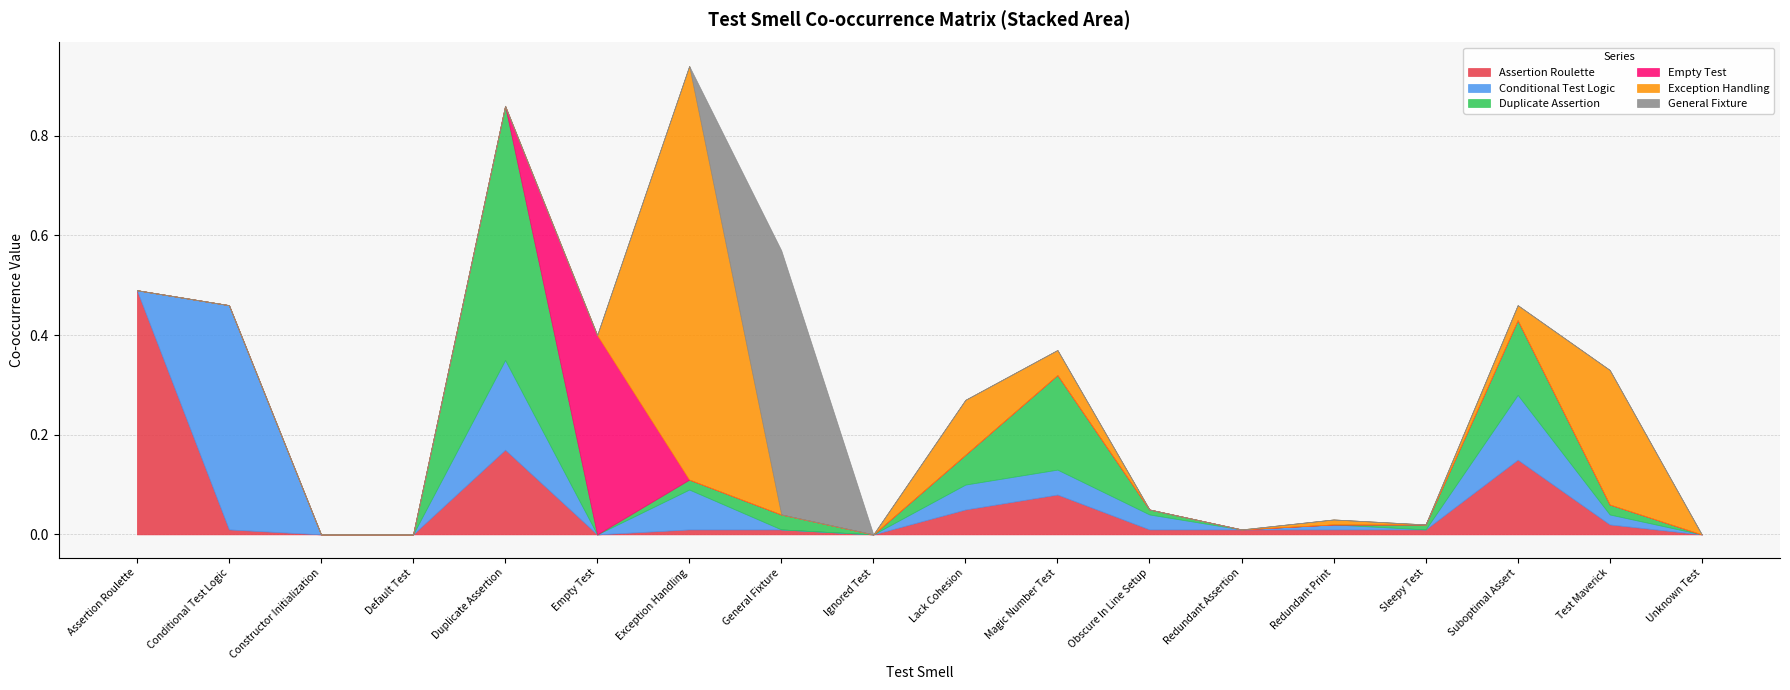

Which series has the largest range (max minus min)?

Exception Handling